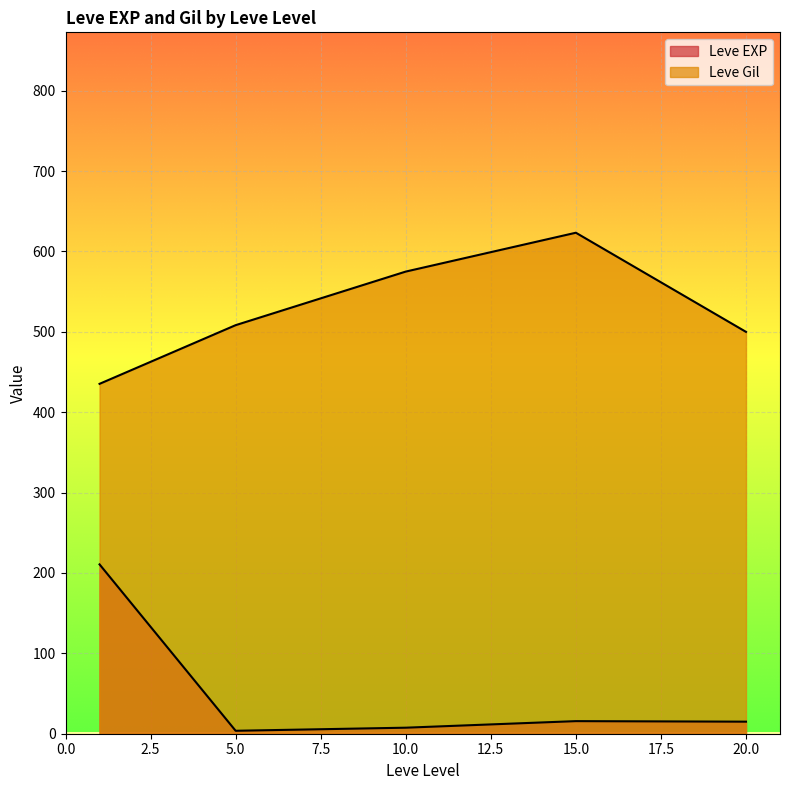

What are all the series names shown in the legend?

Leve EXP, Leve Gil